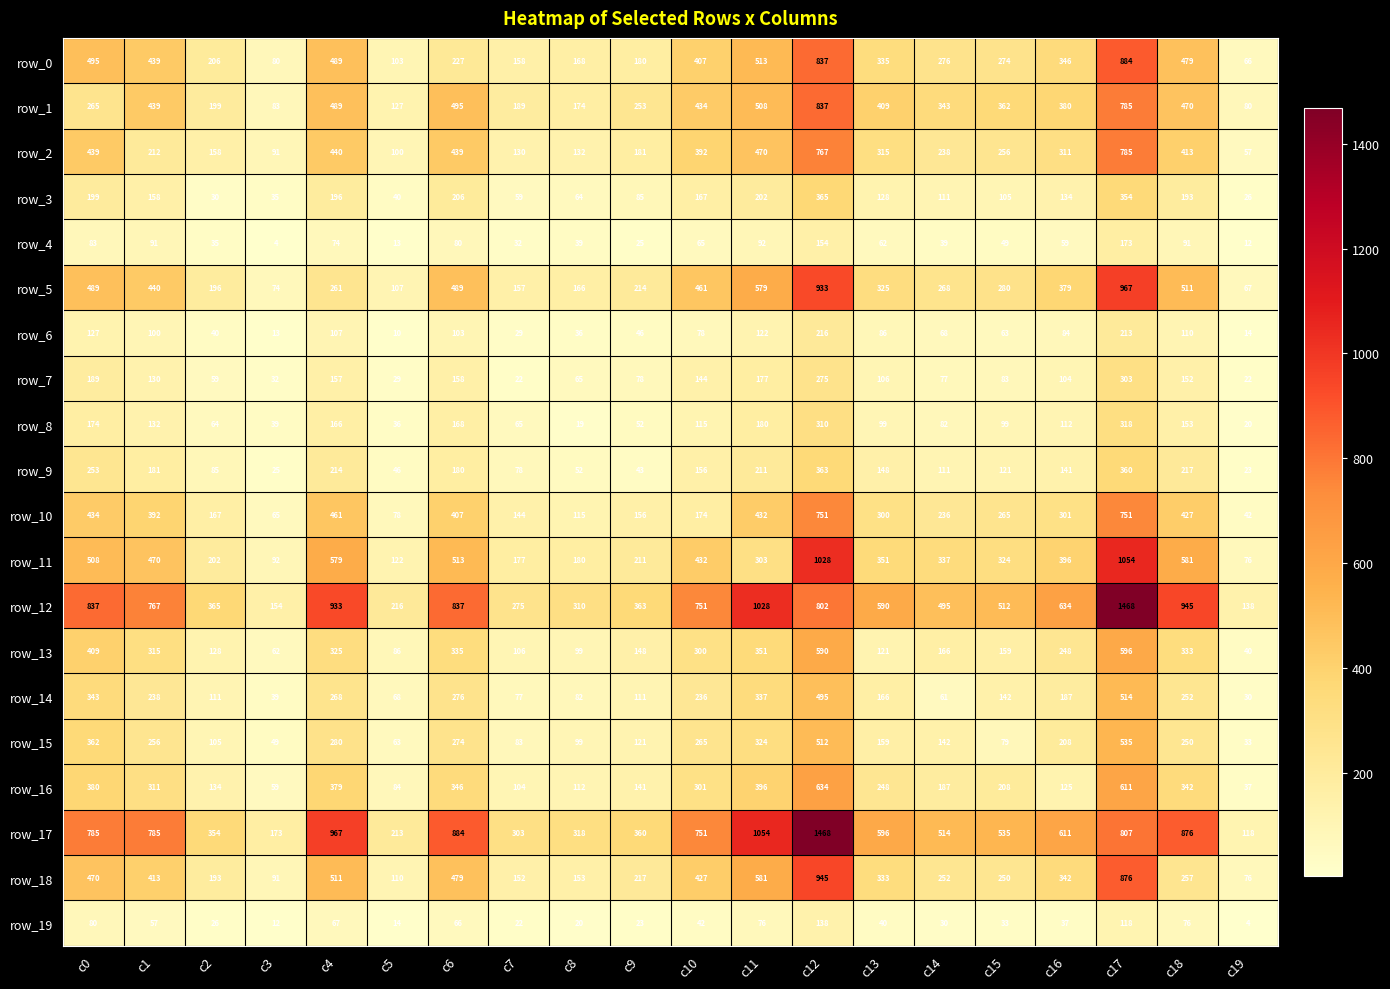

At which label is row_5 closest to 517?

c18